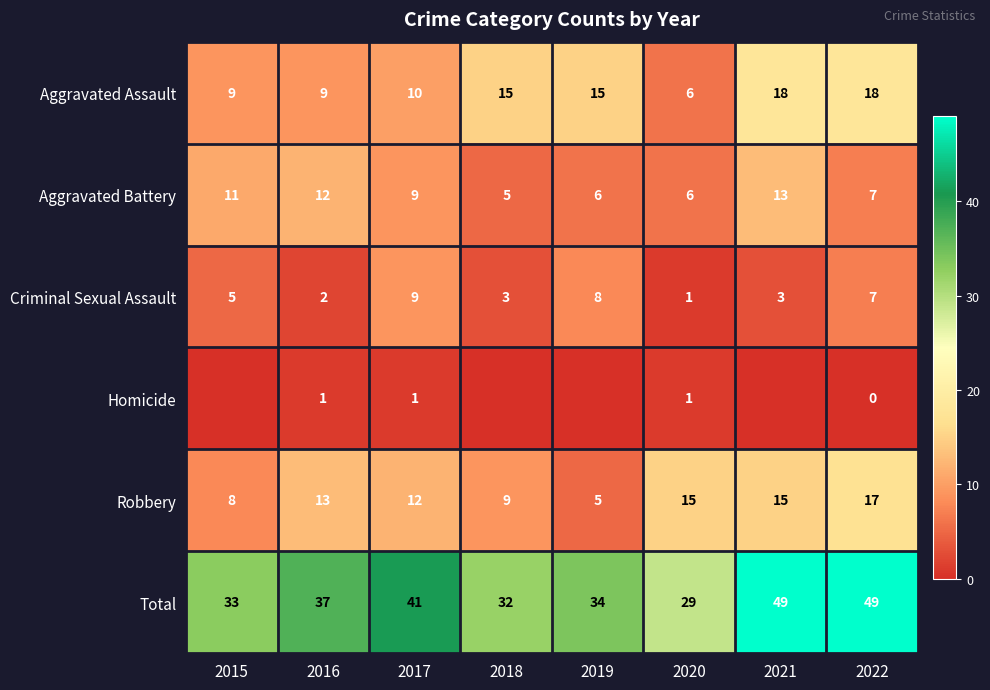

What is the spread (max minus min) of values at 2016?

36